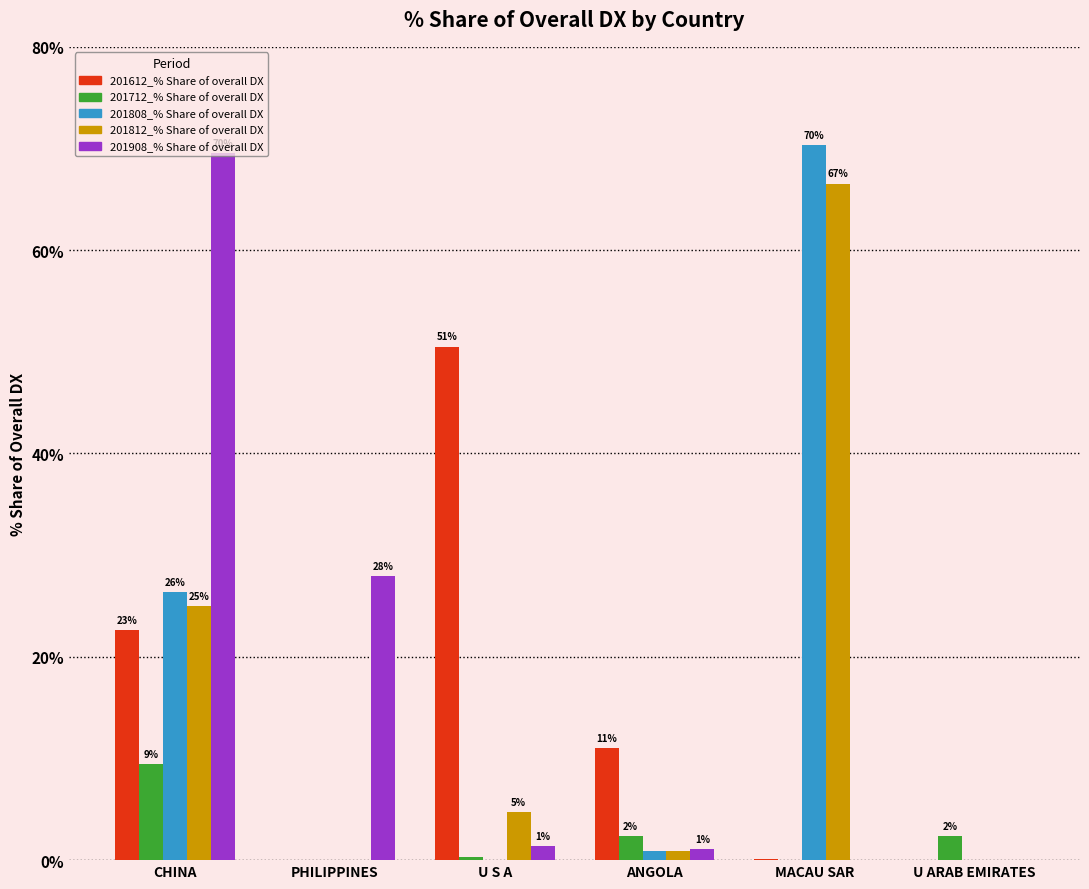

What are all the series names shown in the legend?

201612_% Share of overall DX, 201712_% Share of overall DX, 201808_% Share of overall DX, 201812_% Share of overall DX, 201908_% Share of overall DX